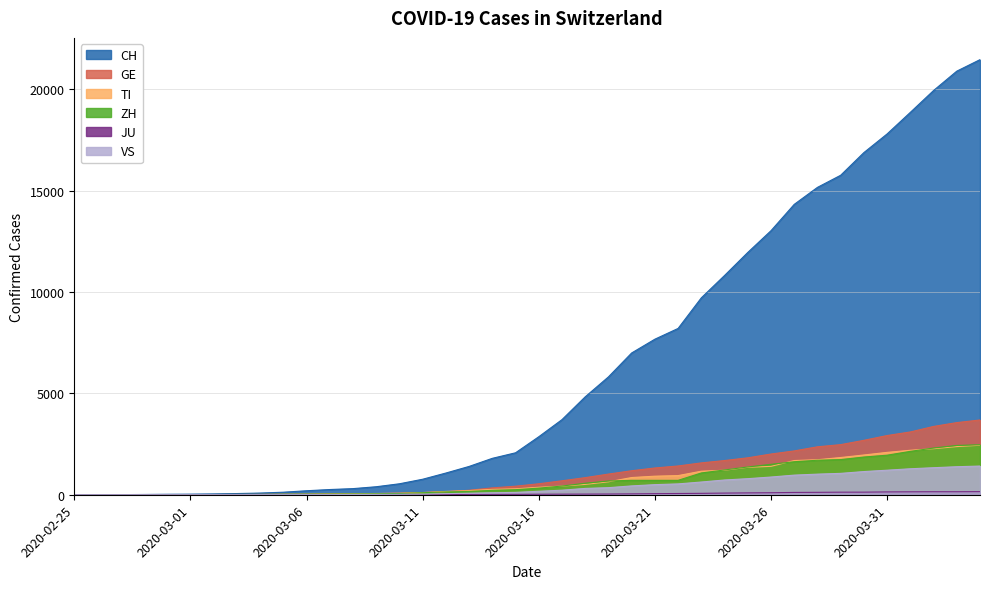

How many data points in JU are less than 25?

20